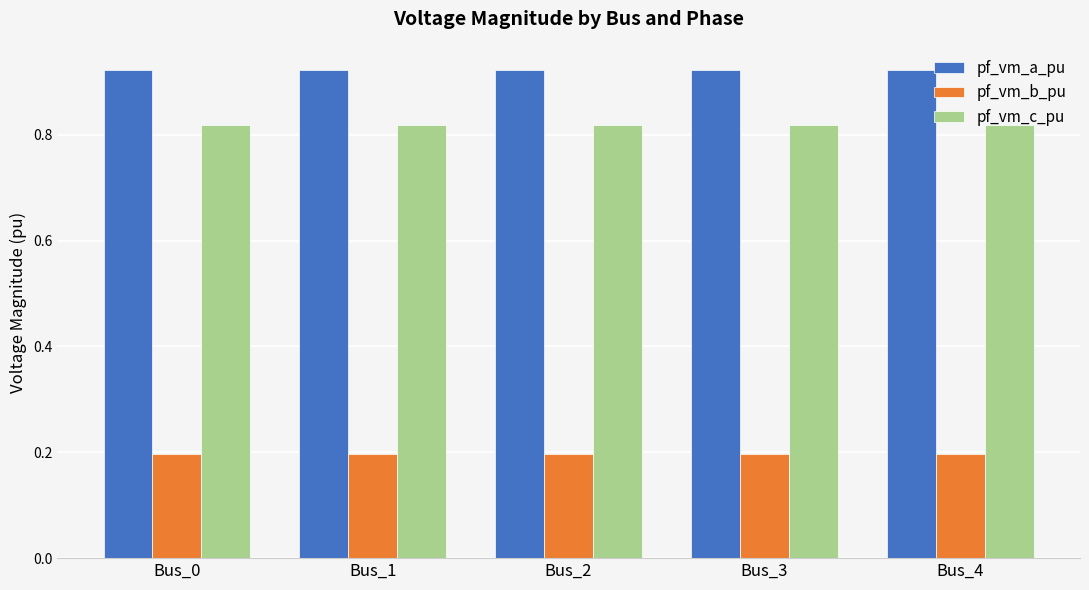

At how many categories does at least one series exceed 0?

5